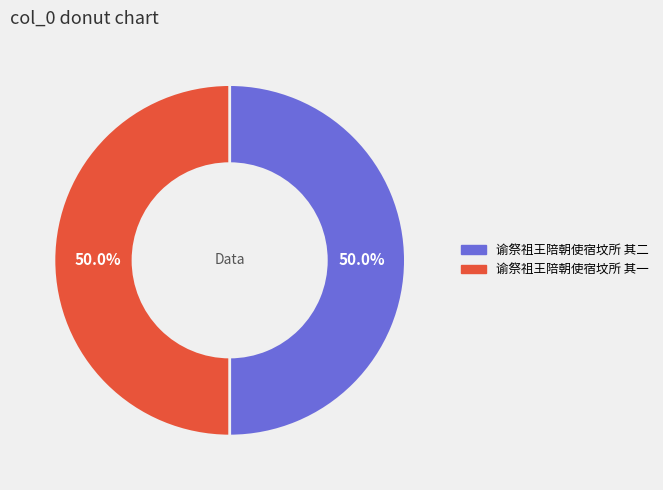

What is the ratio of the value at 谕祭祖王陪朝使宿坟所 其二 to the value at 谕祭祖王陪朝使宿坟所 其一?

1.0